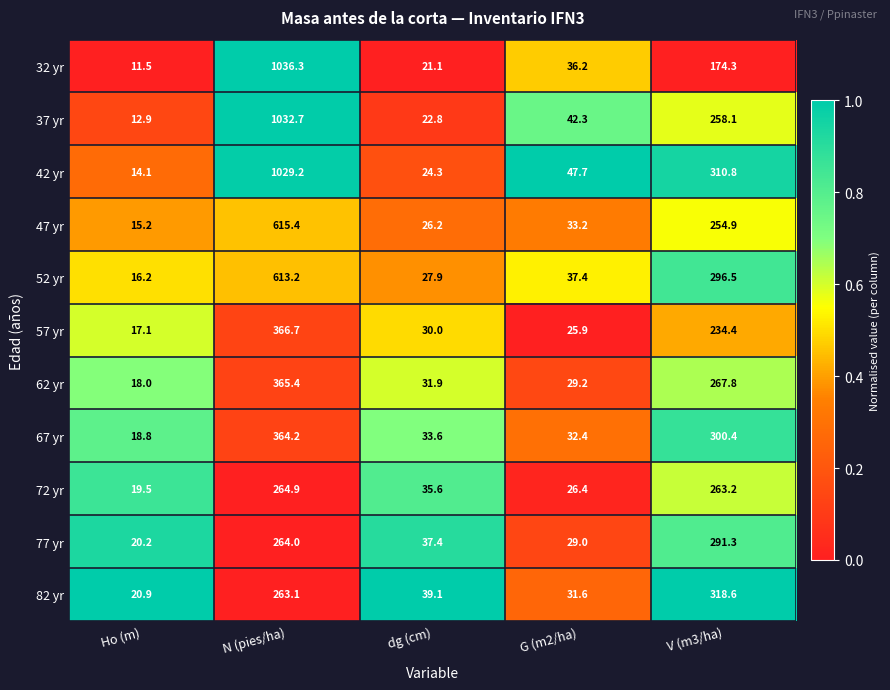

What is the total value across all series at G (m2/ha)?

371.3